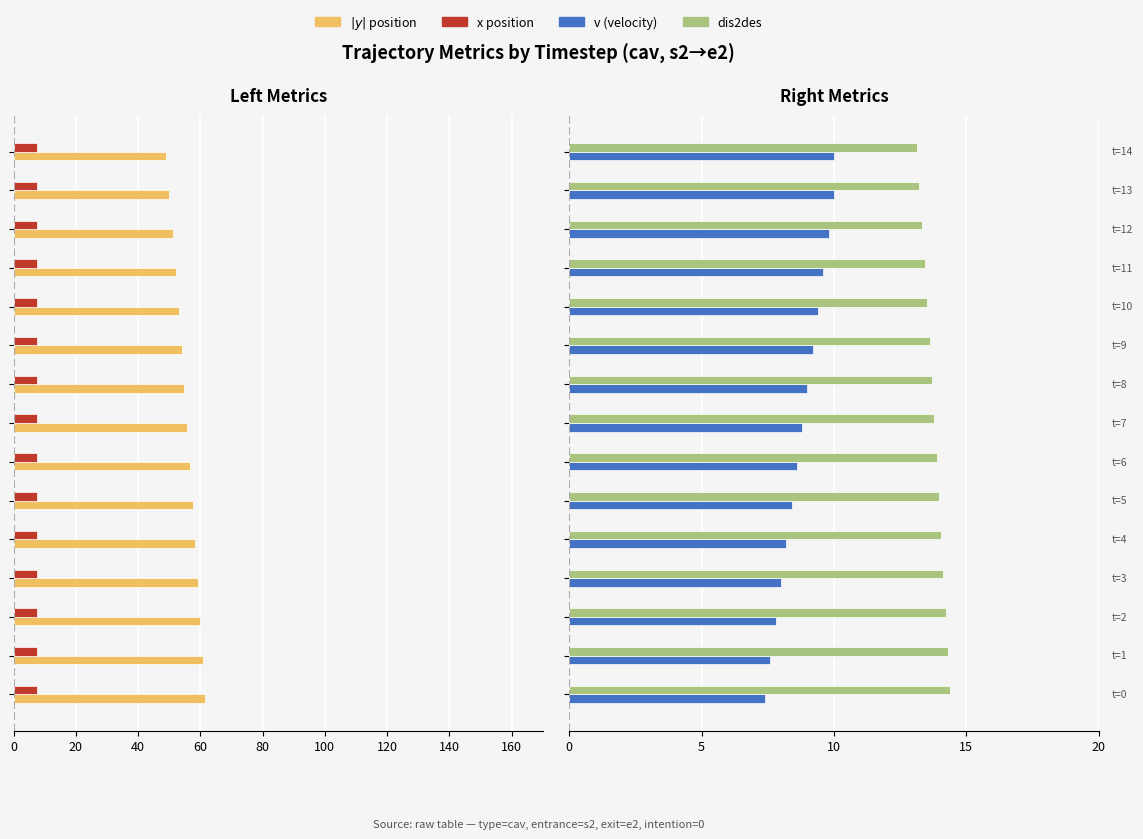

How many bars are there in each group?

4